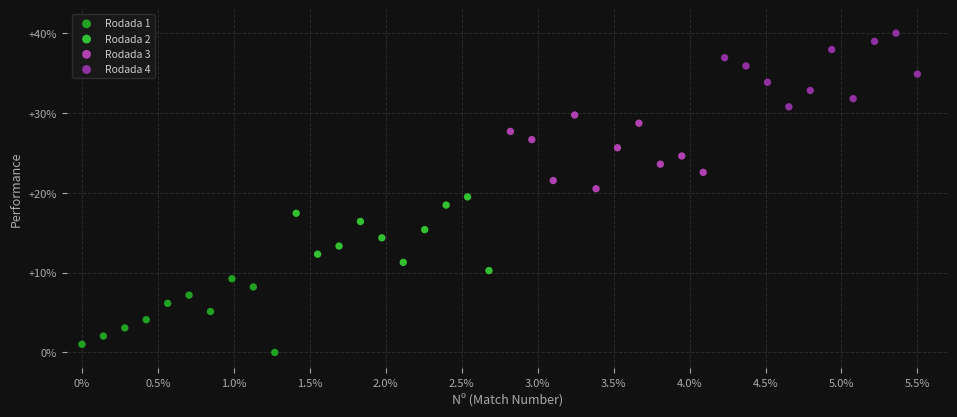

What are all the series names shown in the legend?

Rodada 1, Rodada 2, Rodada 3, Rodada 4